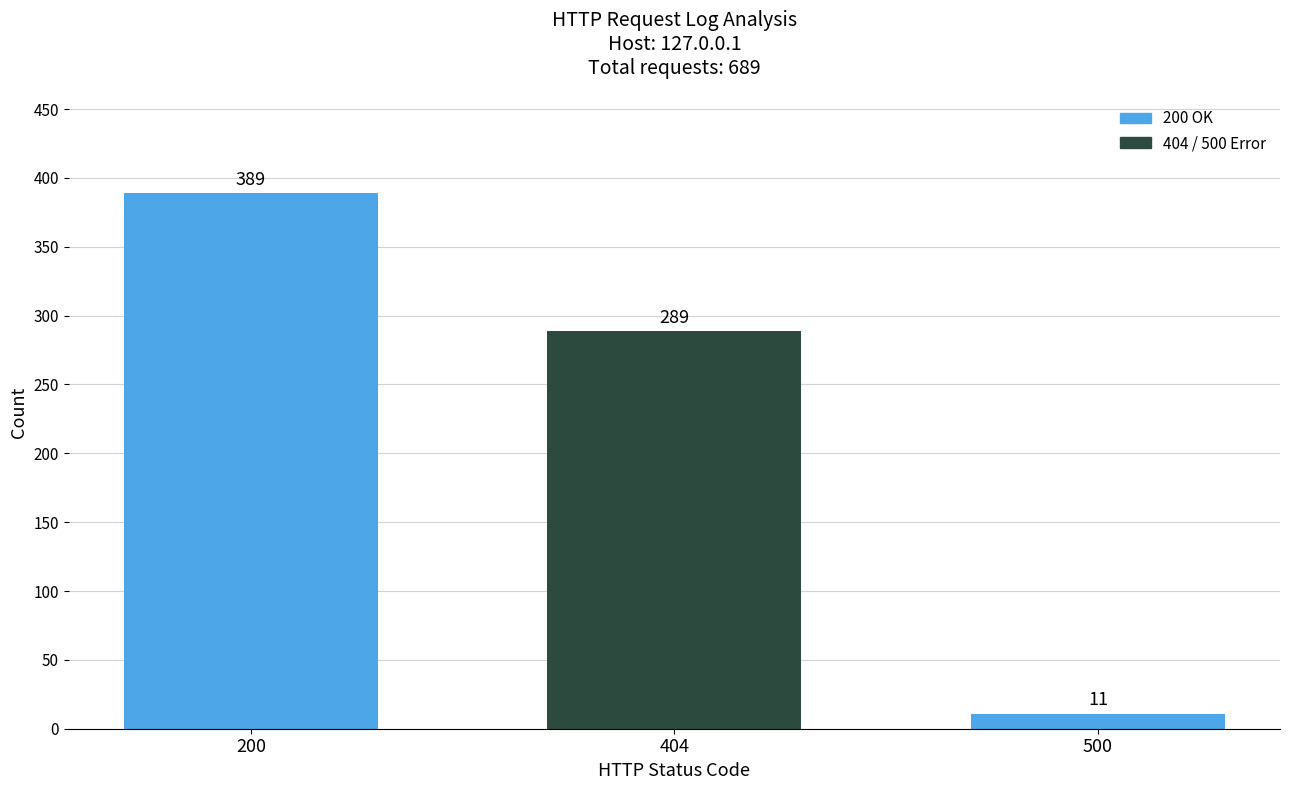

List the labels in order of value, largest first.

200, 404, 500